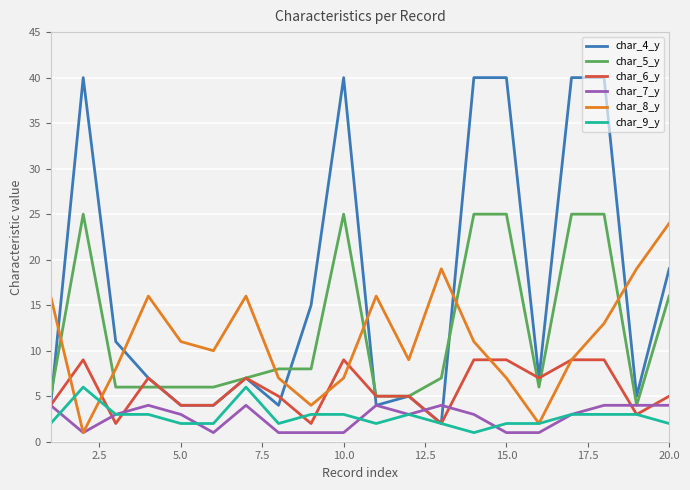

What is the smallest value displayed?

1